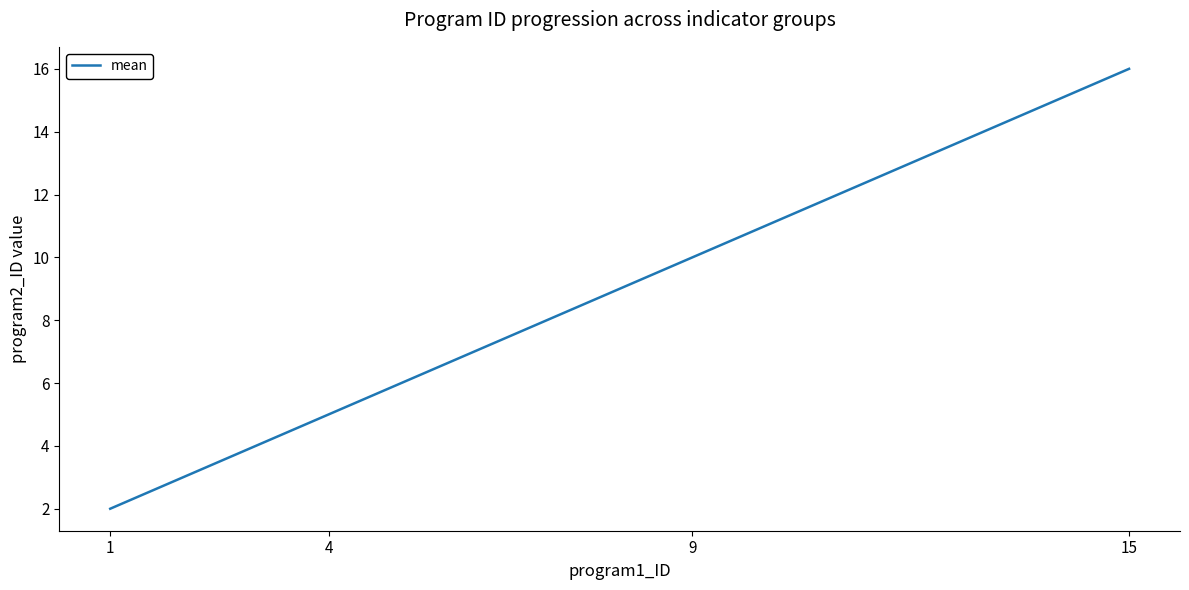

How many distinct data groups are displayed?

1